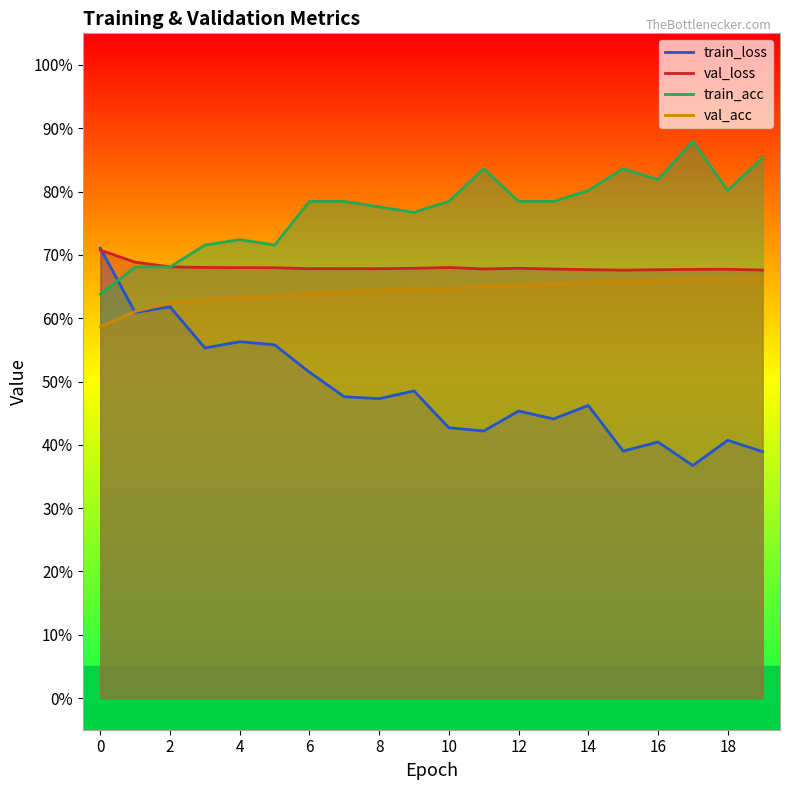

What is the spread (max minus min) of values at 7?

0.3